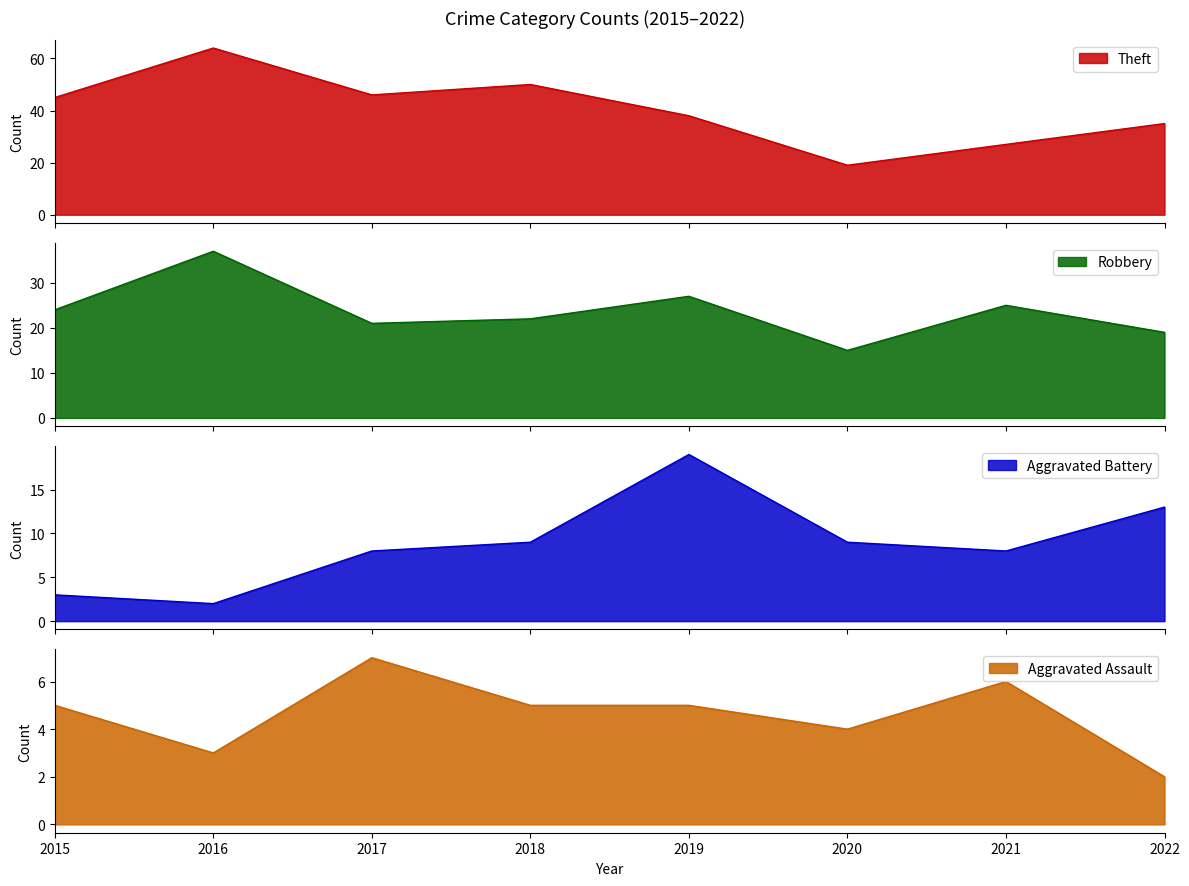

Rank the series at 2020 from highest to lowest value.

Theft, Robbery, Aggravated Battery, Aggravated Assault